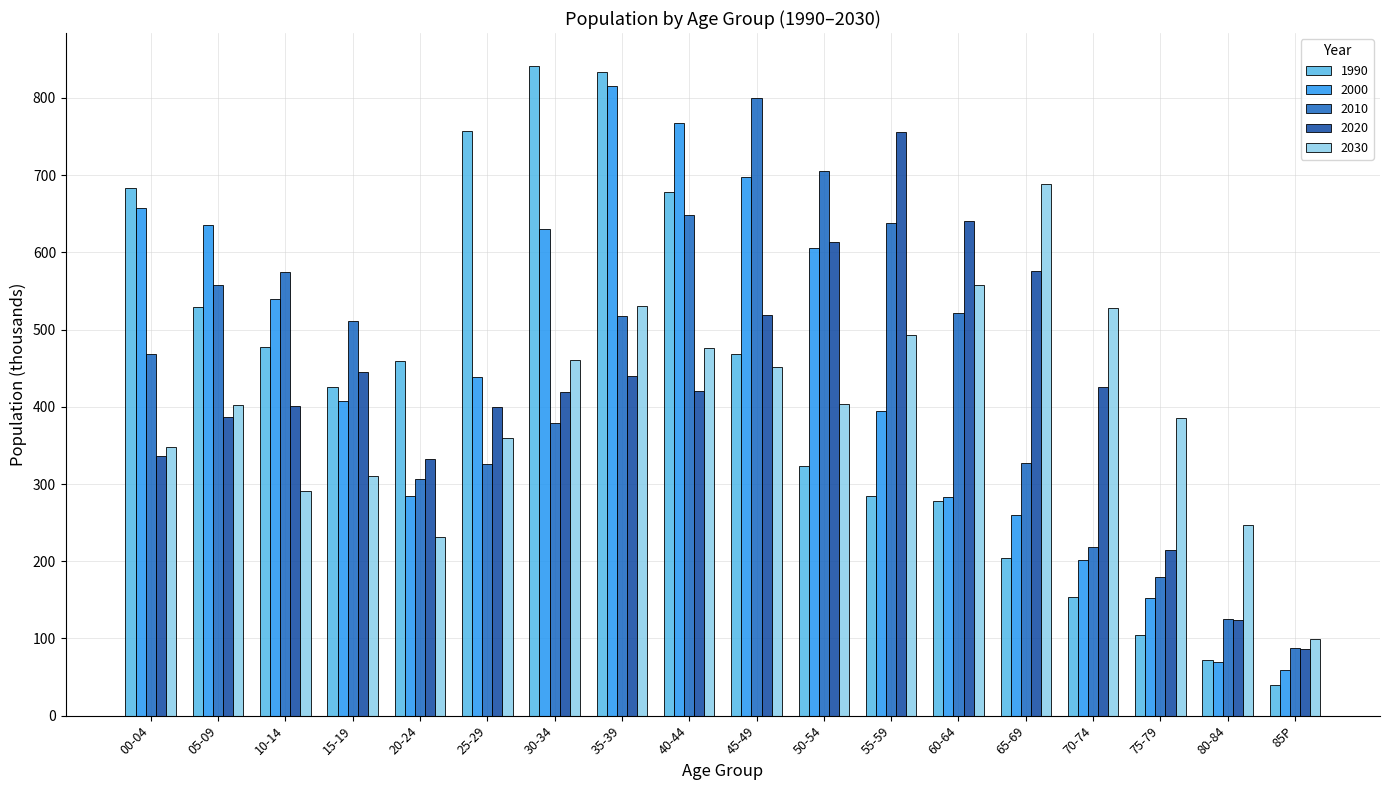

At which category is the sum across all series the highest?

35-39